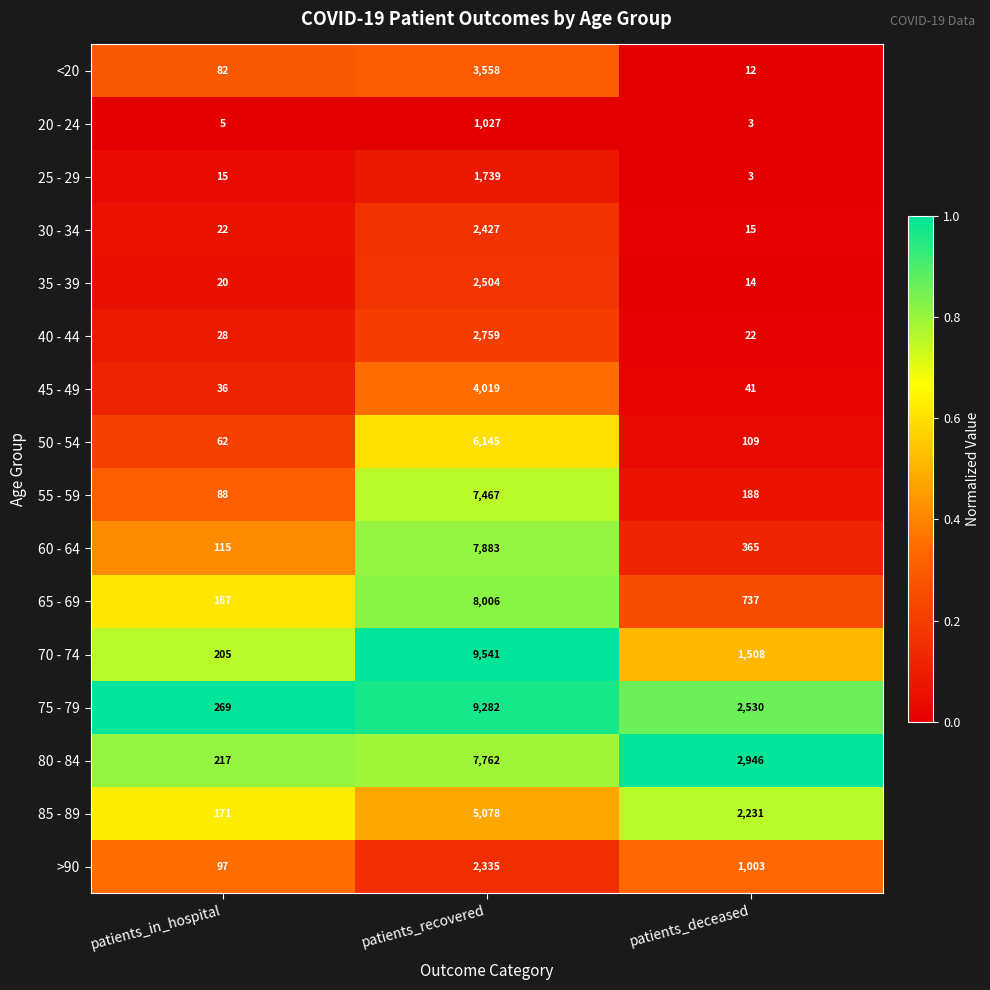

Read the 65 - 69 value at patients_deceased.

737